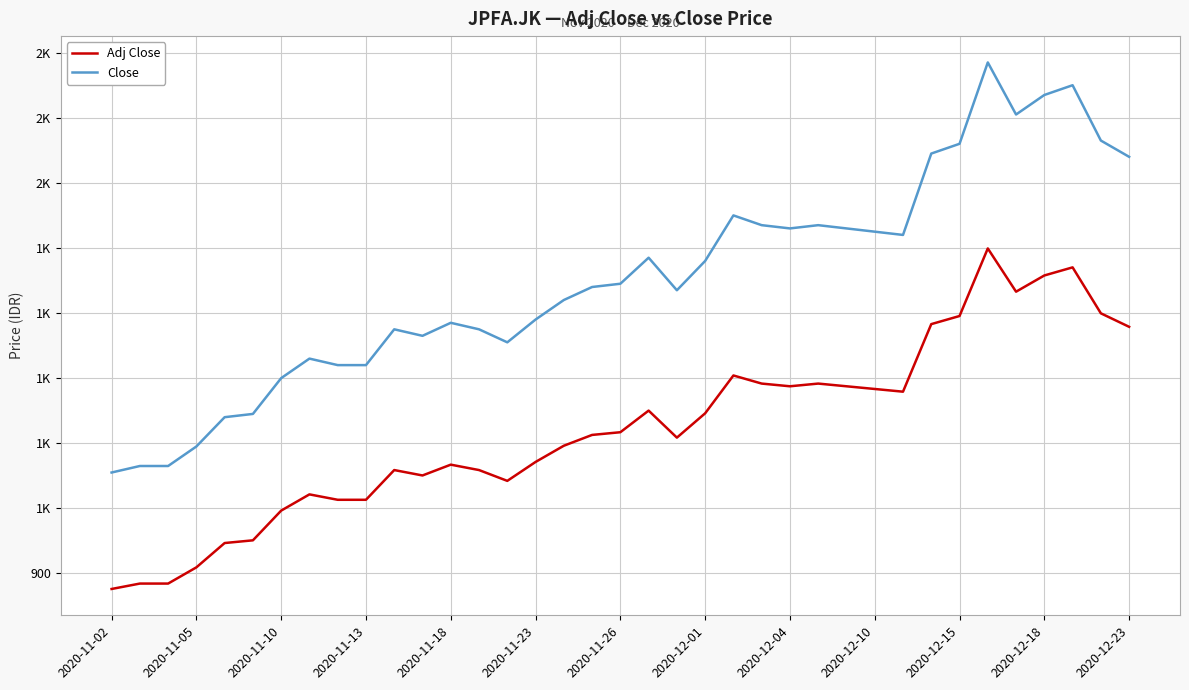

What is the value of the Close point at the 34th from the left?

1635.0